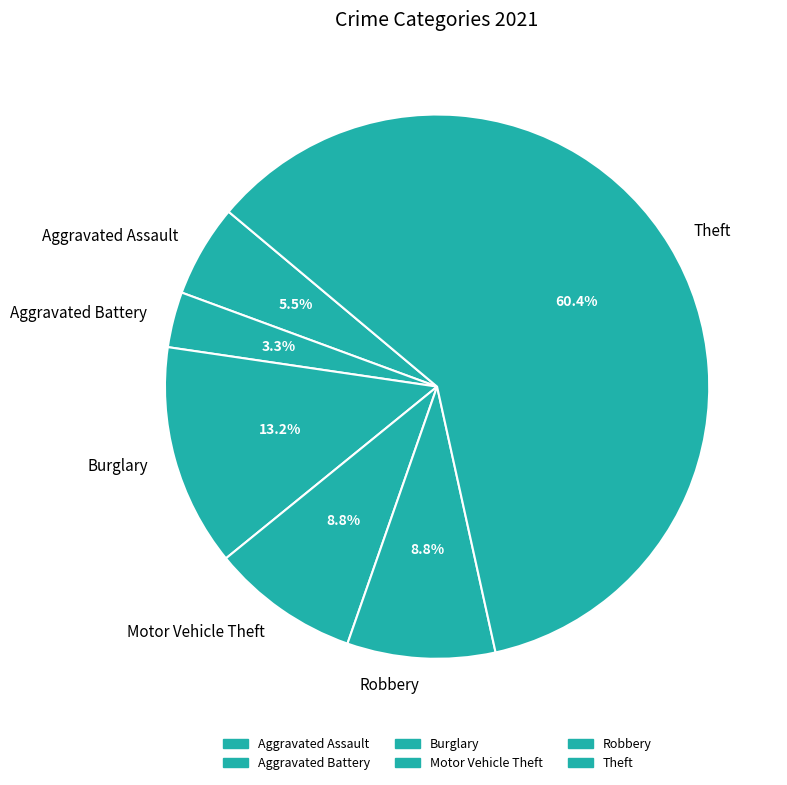

Combined, what portion of the pie is Theft and Aggravated Assault?

65.9%